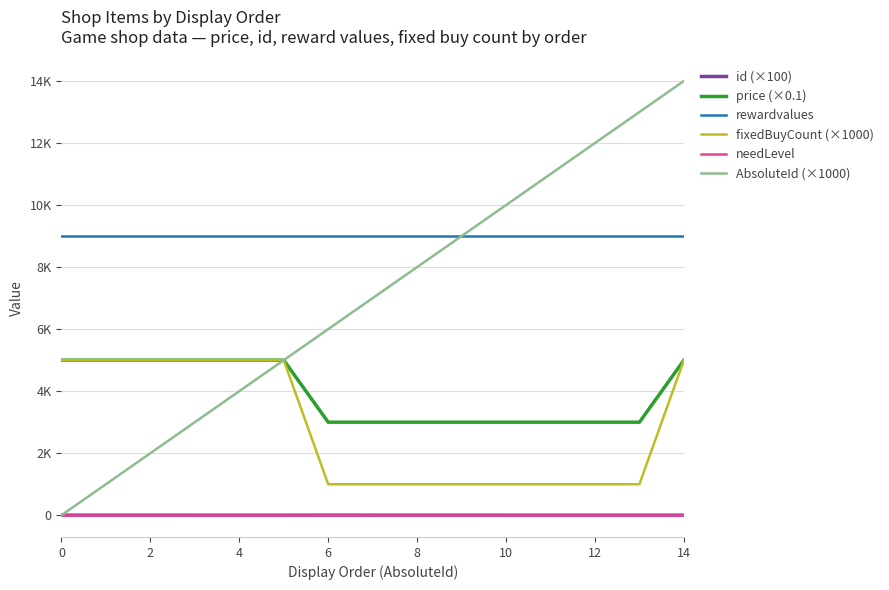

Does the chart have visible grid lines?

Yes